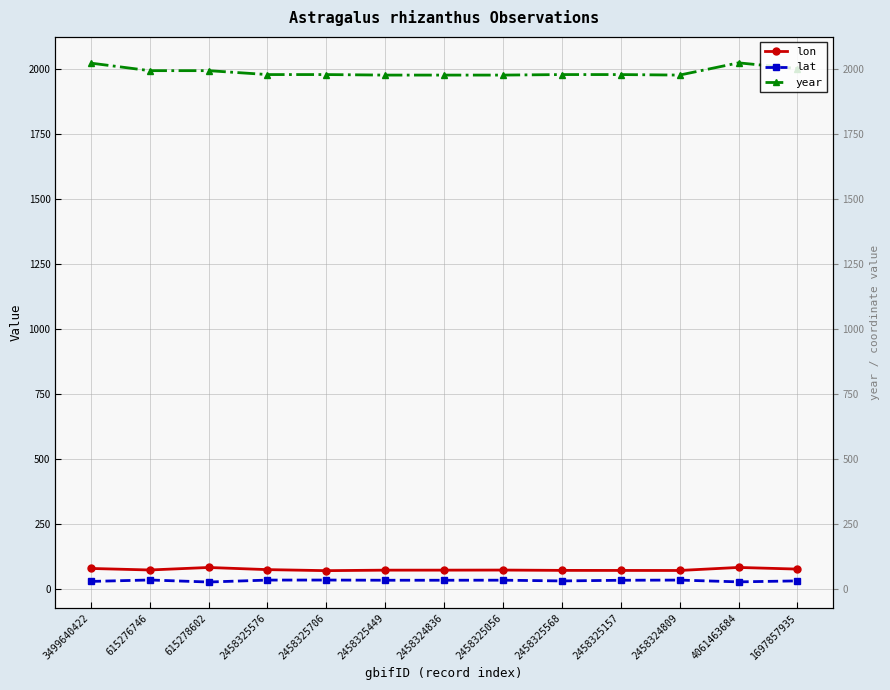

Between 2458325157 and 1697857935, which series saw the biggest shift?

year